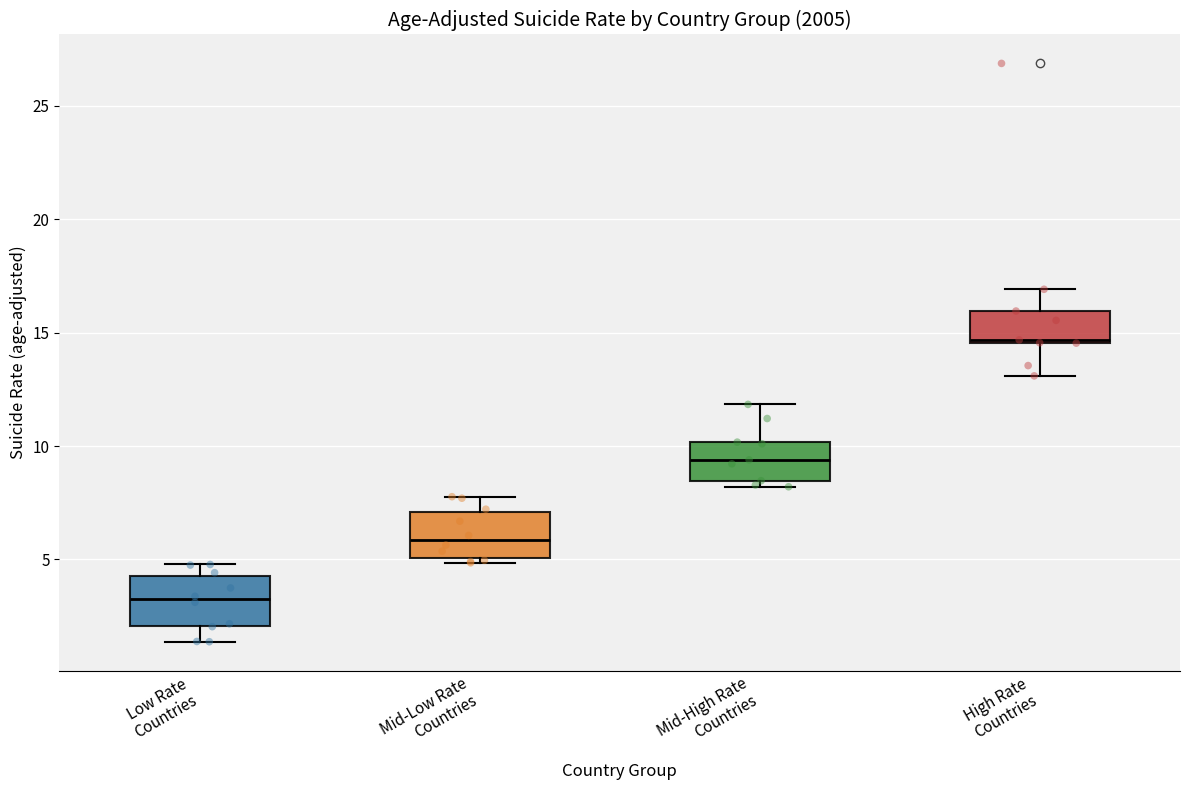

Where is the upper edge of the box for Mid-High Rate Countries on the y-axis? The values are not printed on the chart, so give them approximately, as read against the axis.

10.0